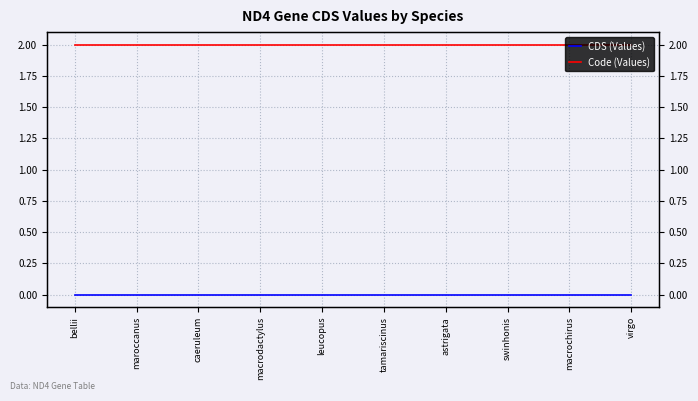

What is the difference between the highest and lowest values at maroccanus?

2